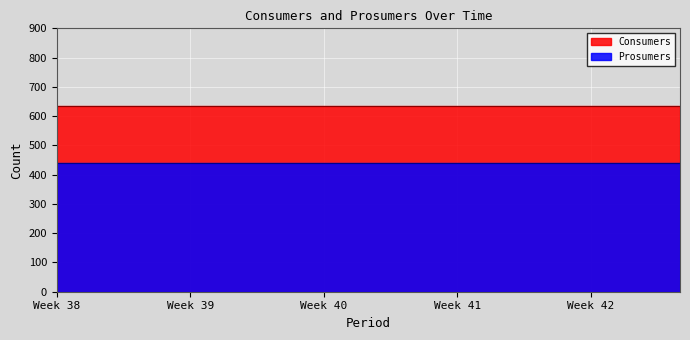

At how many categories does at least one series exceed 520?

15